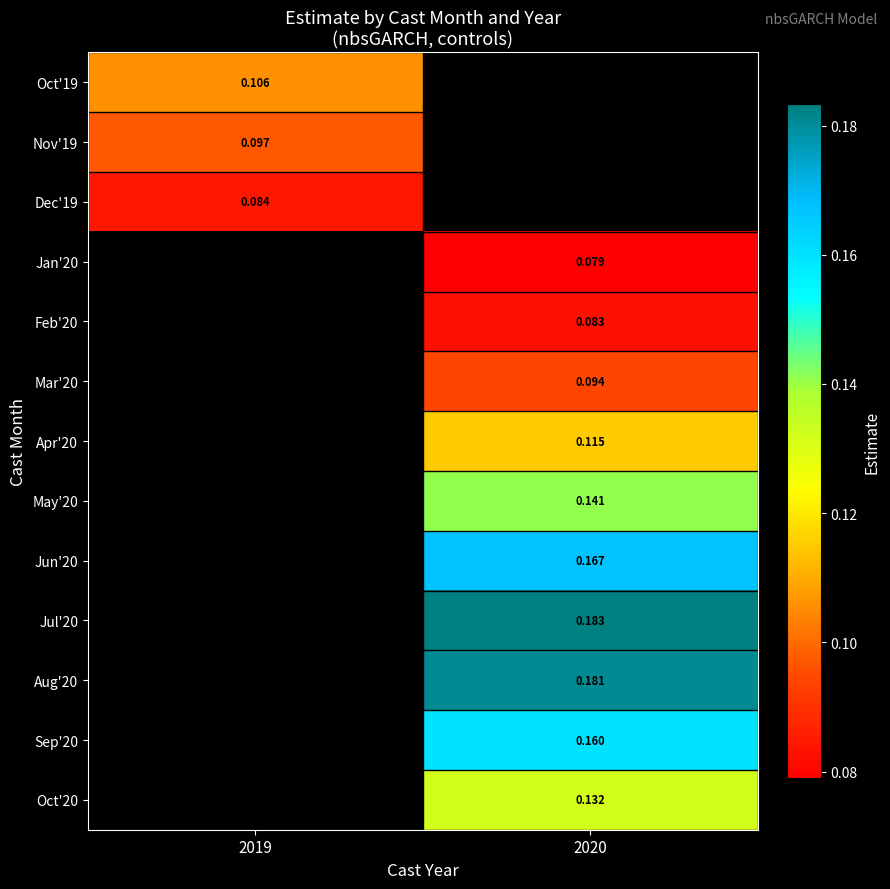

Between 2020 and 2019, which is larger?

2019